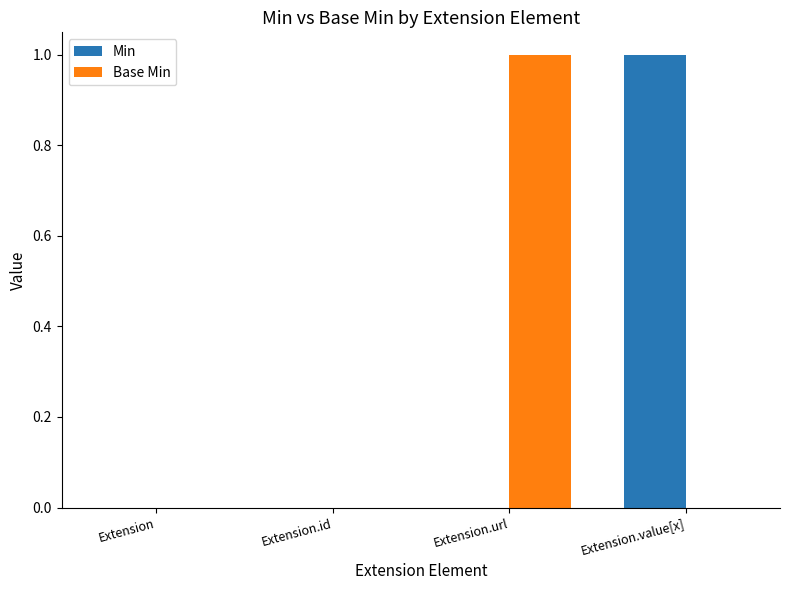

The Base Min series shows 0 at Extension.id. True or false?

True